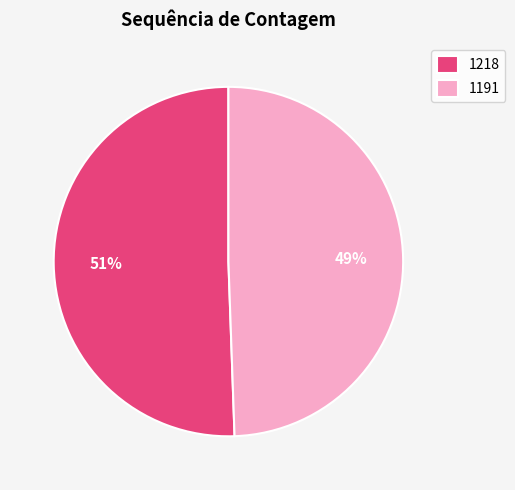

Combined, do 1218 and 1191 account for over 50%?

Yes